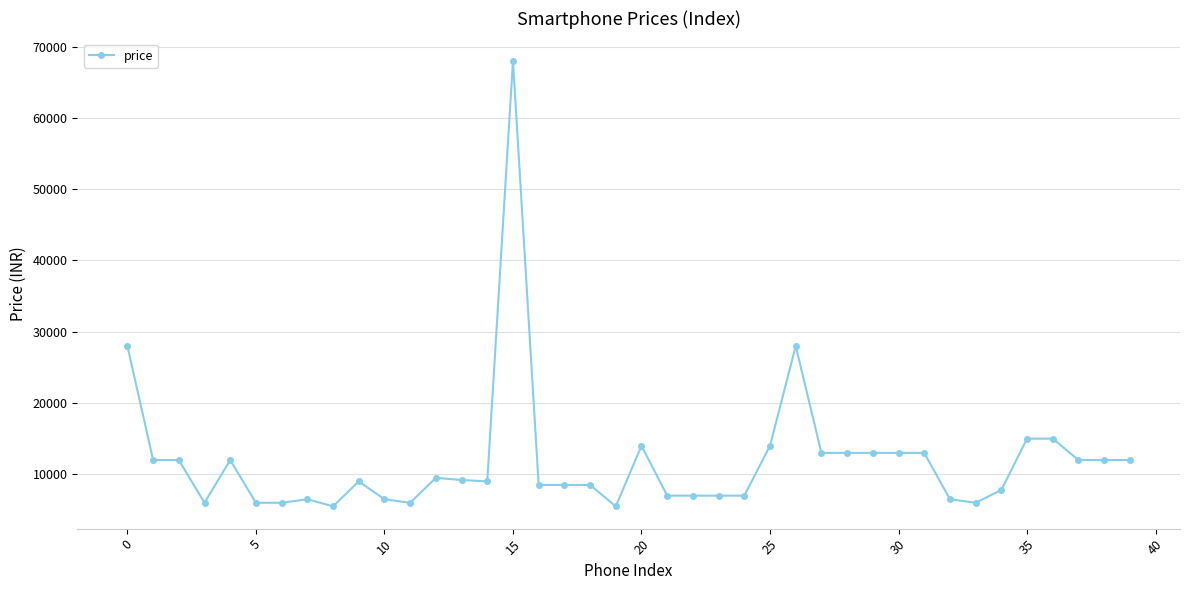

What is the difference between the second highest and second lowest values?

22500